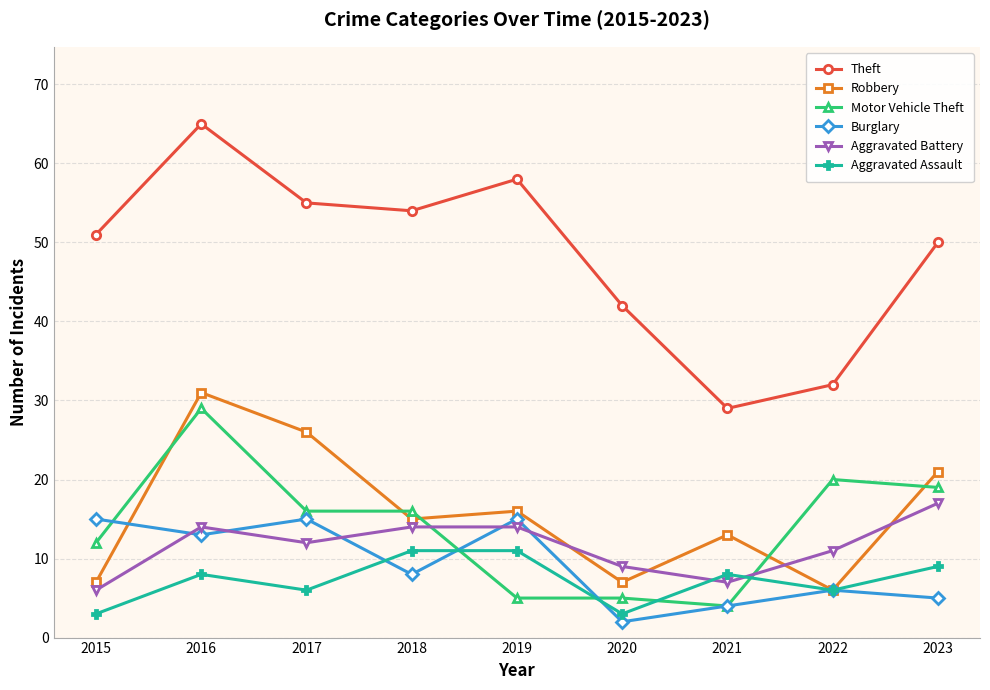

At how many categories does at least one series exceed 57?

2